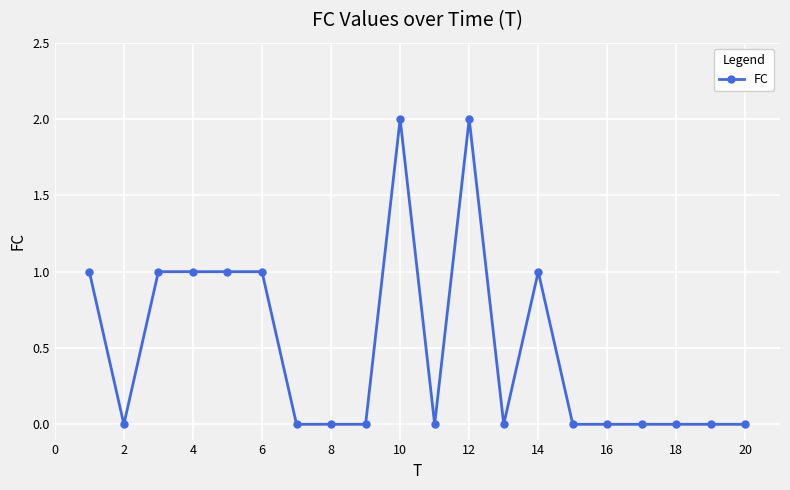

Reading left to right, extract all data points from this chart.

1	0	1	1	1	1	0	0	0	2	0	2	0	1	0	0	0	0	0	0